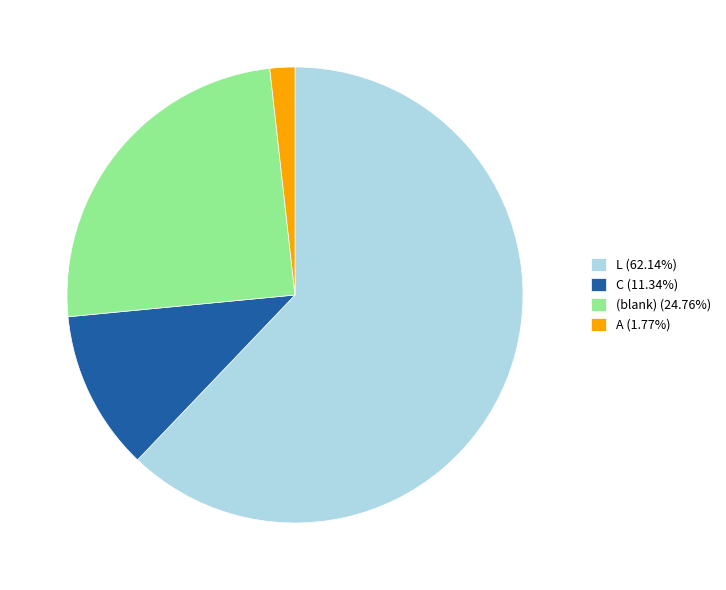

Combined, do C (11.34%) and L (62.14%) account for over 50%?

Yes